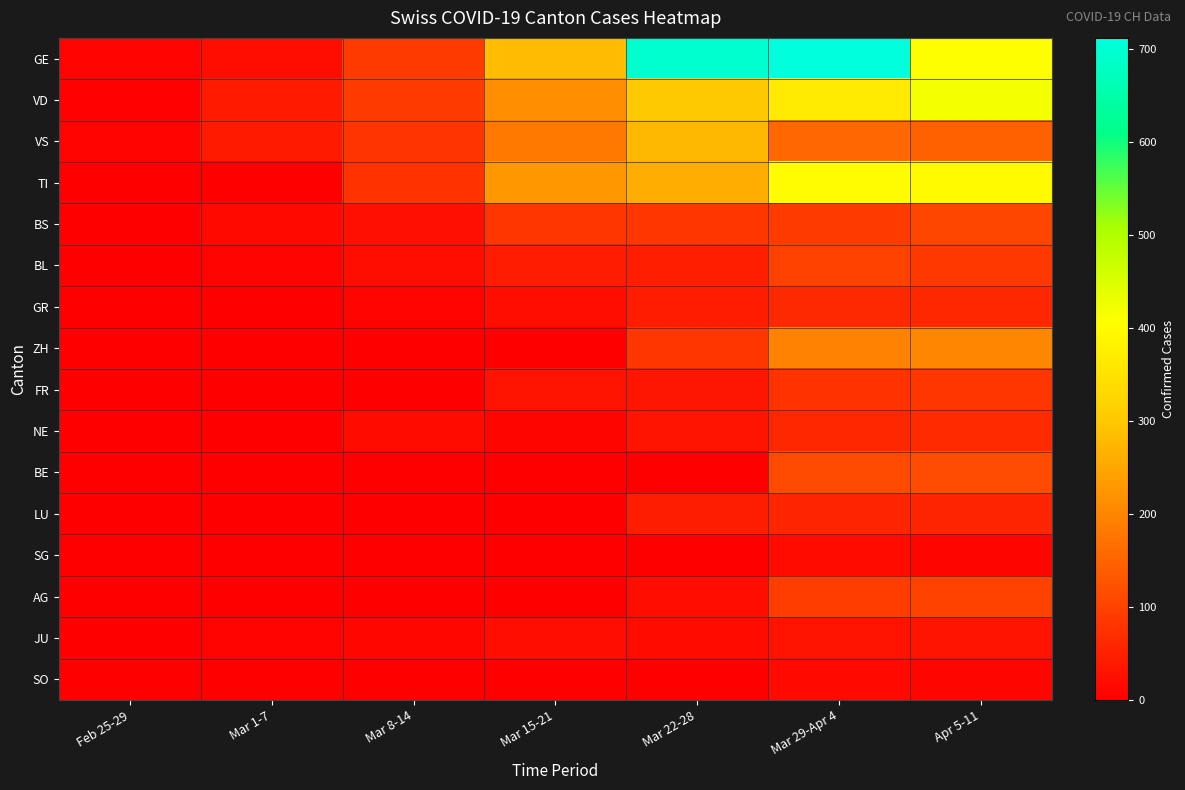

What is the spread (max minus min) of values at Mar 29-Apr 4?

698